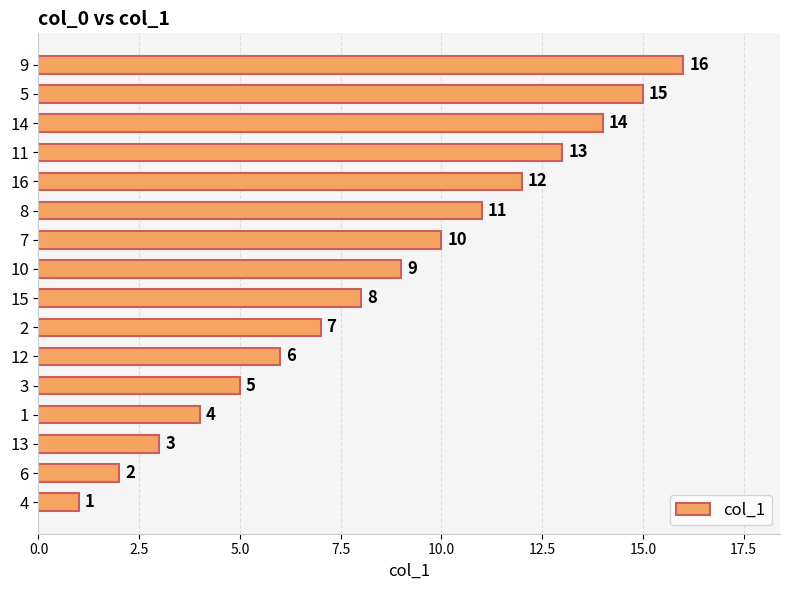

At which label is the value closest to 8?

15